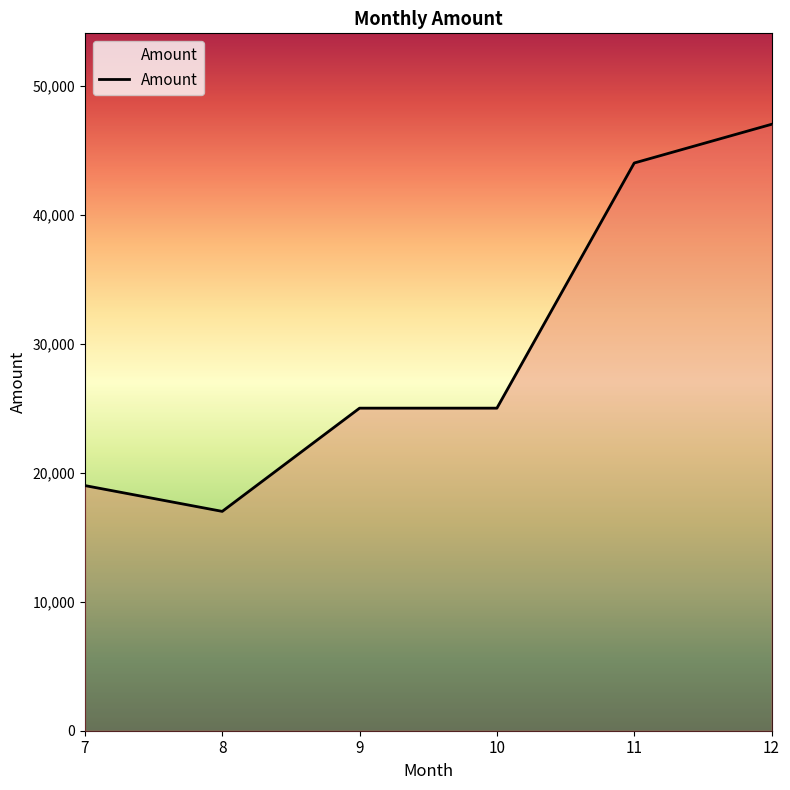

The chart shows a value of 44000 at 11. True or false?

True